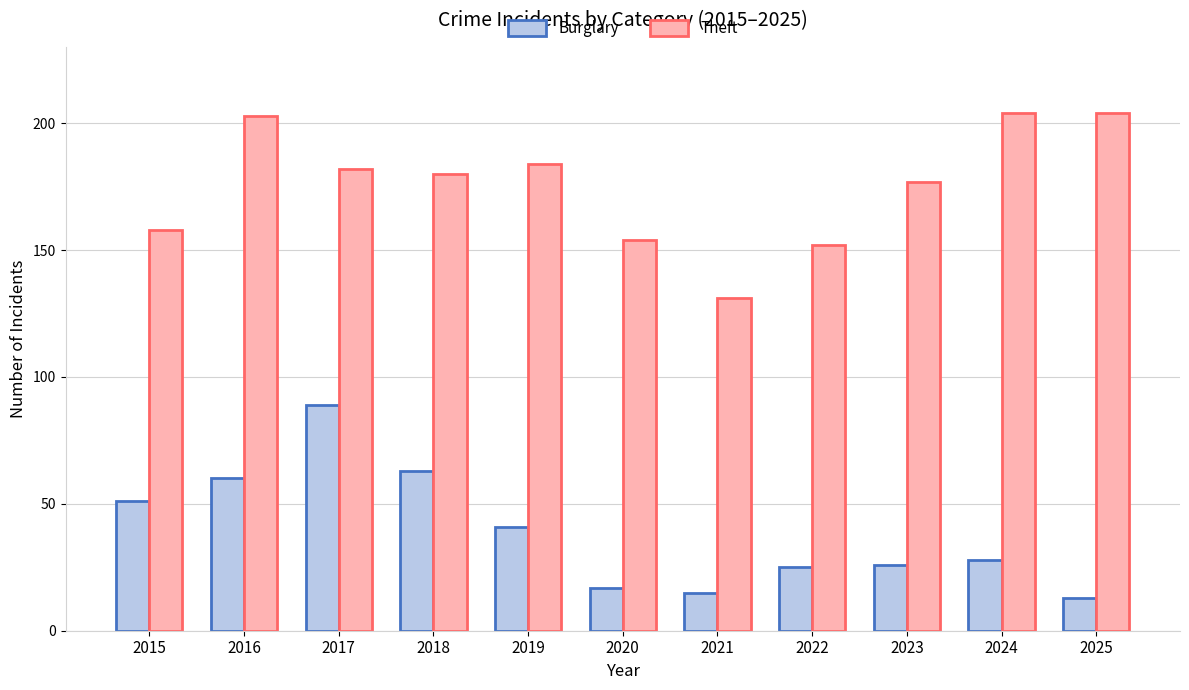

Does the chart contain stacked bars?

No